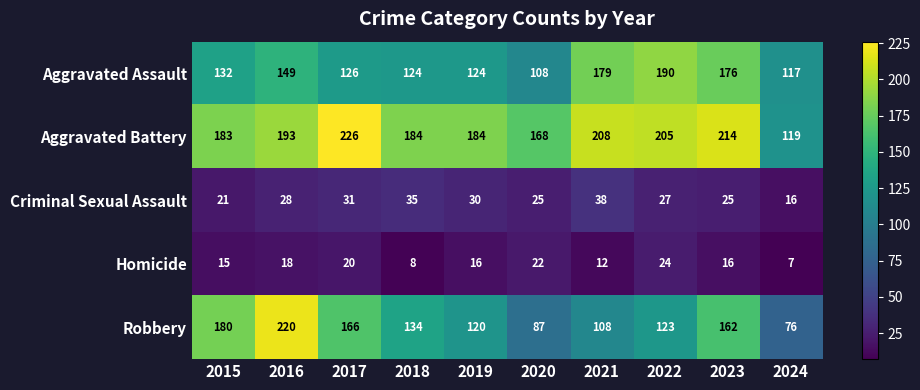

Where is Homicide nearest to the value 15?

2015